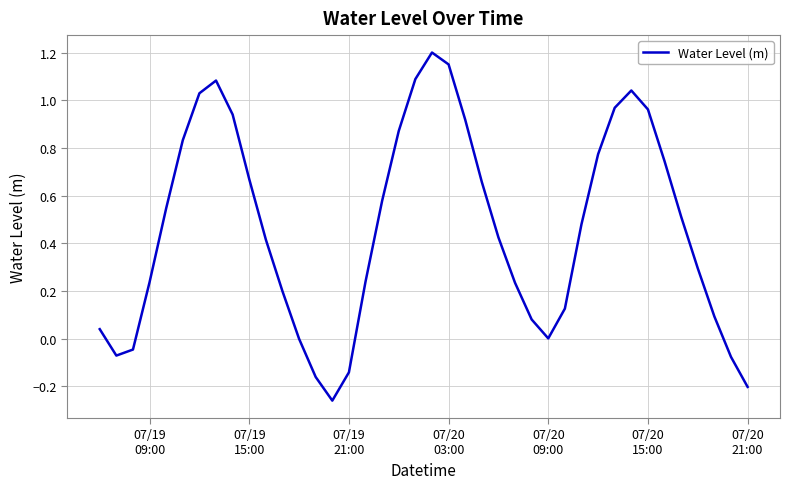

What is the difference between the maximum and minimum values?

1.5